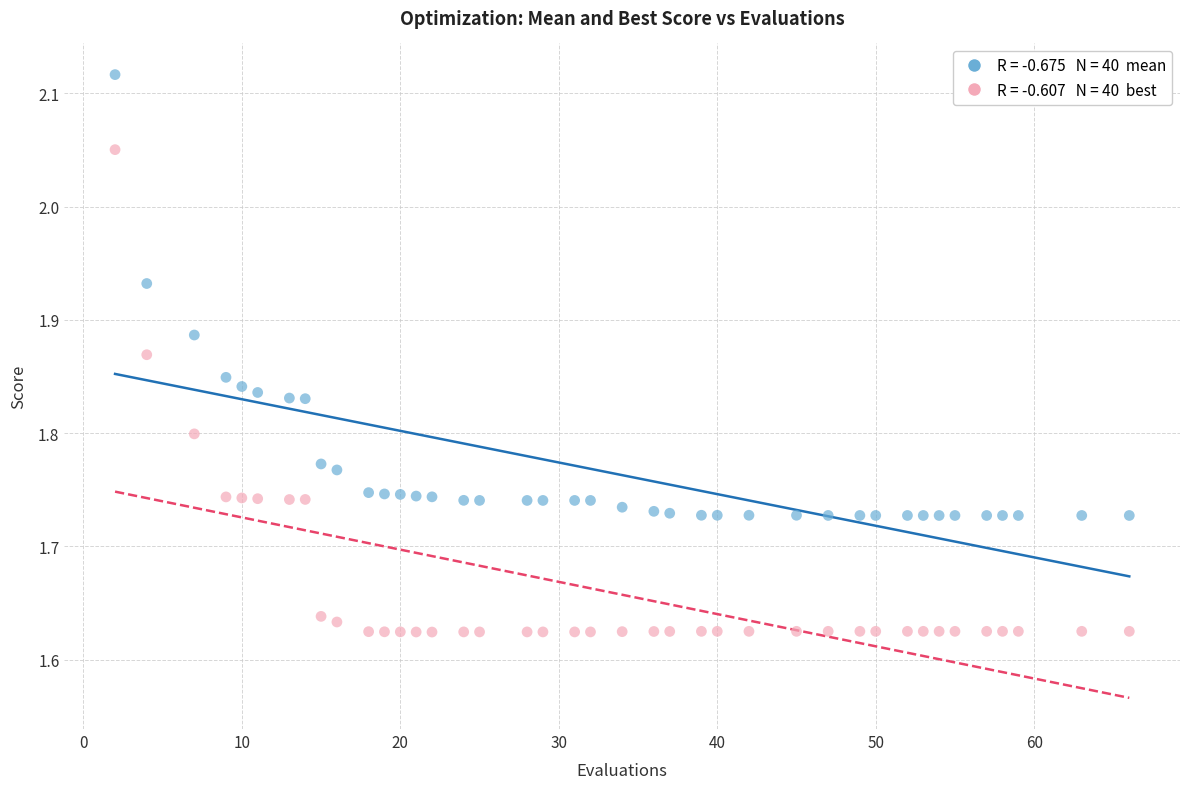

Across all data points, what is the range of X values (max minus min)?

64.0